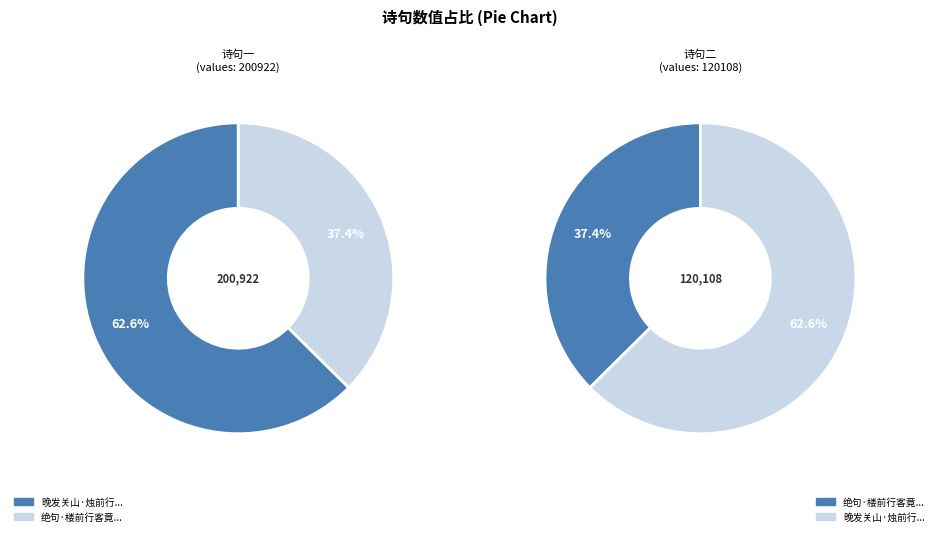

Between 晚发关山·烛前行客卷征衣 and 绝句·楼前行客竟昂头, which is larger?

晚发关山·烛前行客卷征衣